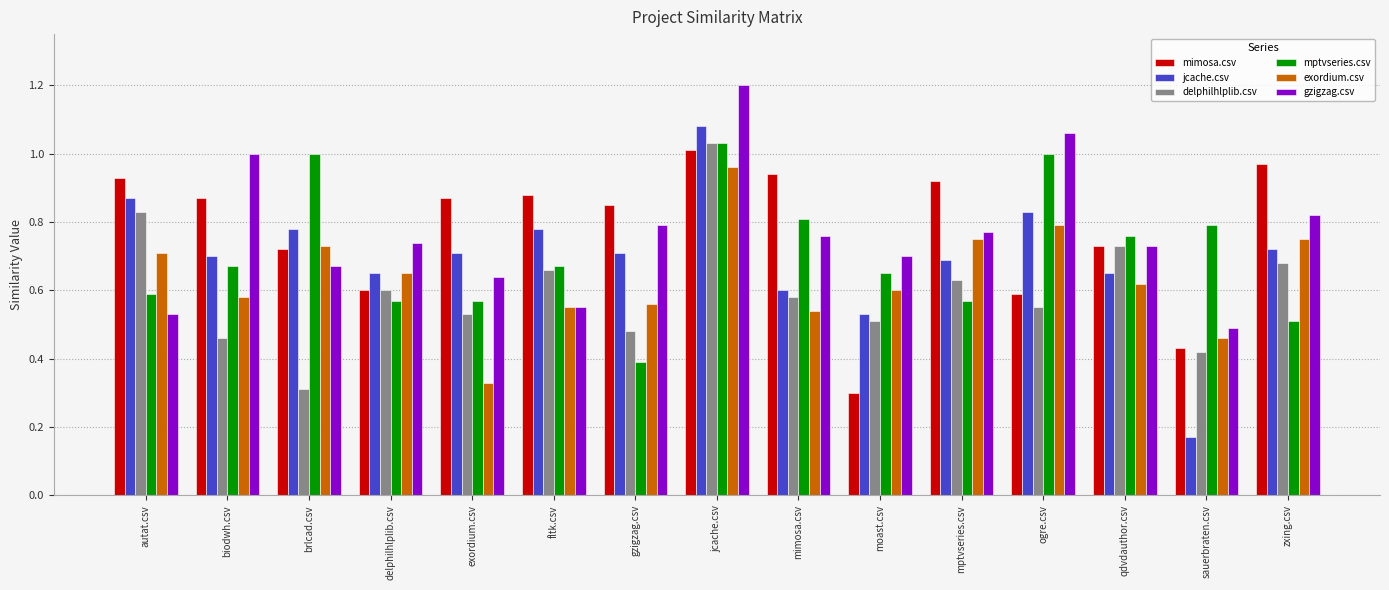

Where is mptvseries.csv nearest to the value 0?

gzigzag.csv